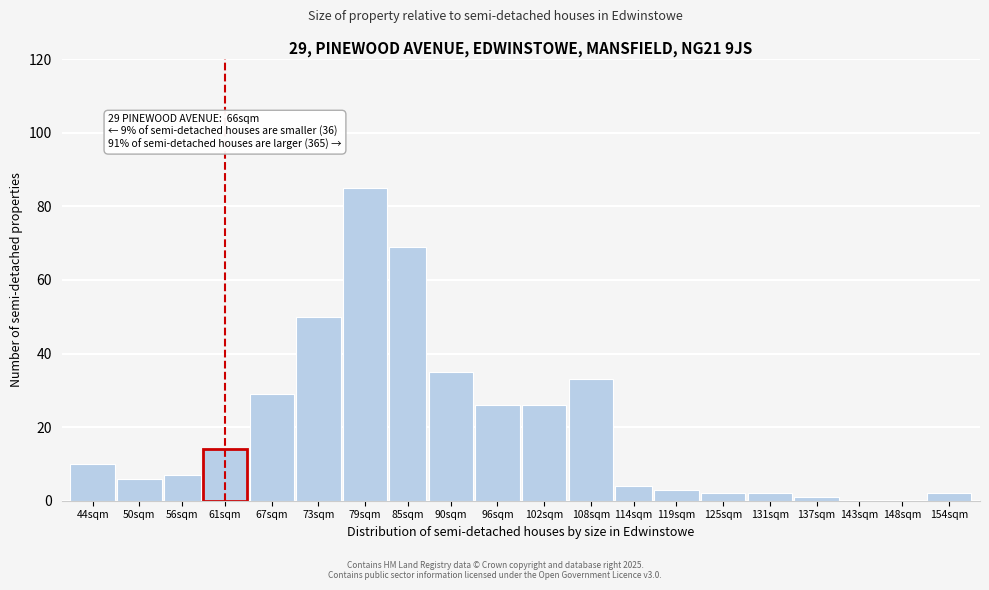

Reading right to left, what are all the values shown in this chart?

154sqm=2	148sqm=0	143sqm=0	137sqm=1	131sqm=2	125sqm=2	119sqm=3	114sqm=4	108sqm=33	102sqm=26	96sqm=26	90sqm=35	85sqm=69	79sqm=85	73sqm=50	67sqm=29	61sqm=14	56sqm=7	50sqm=6	44sqm=10